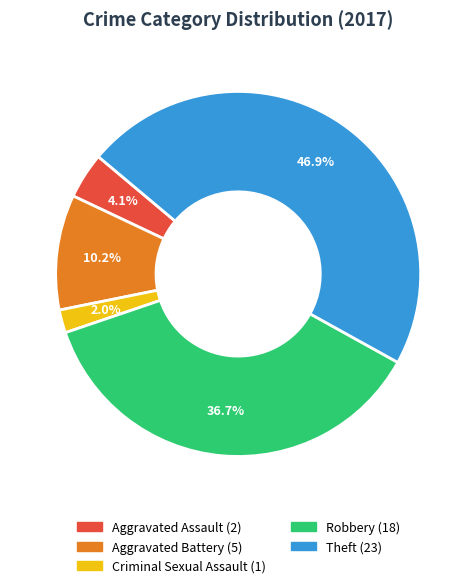

Rank the categories by value from highest to lowest.

Theft, Robbery, Aggravated Battery, Aggravated Assault, Criminal Sexual Assault